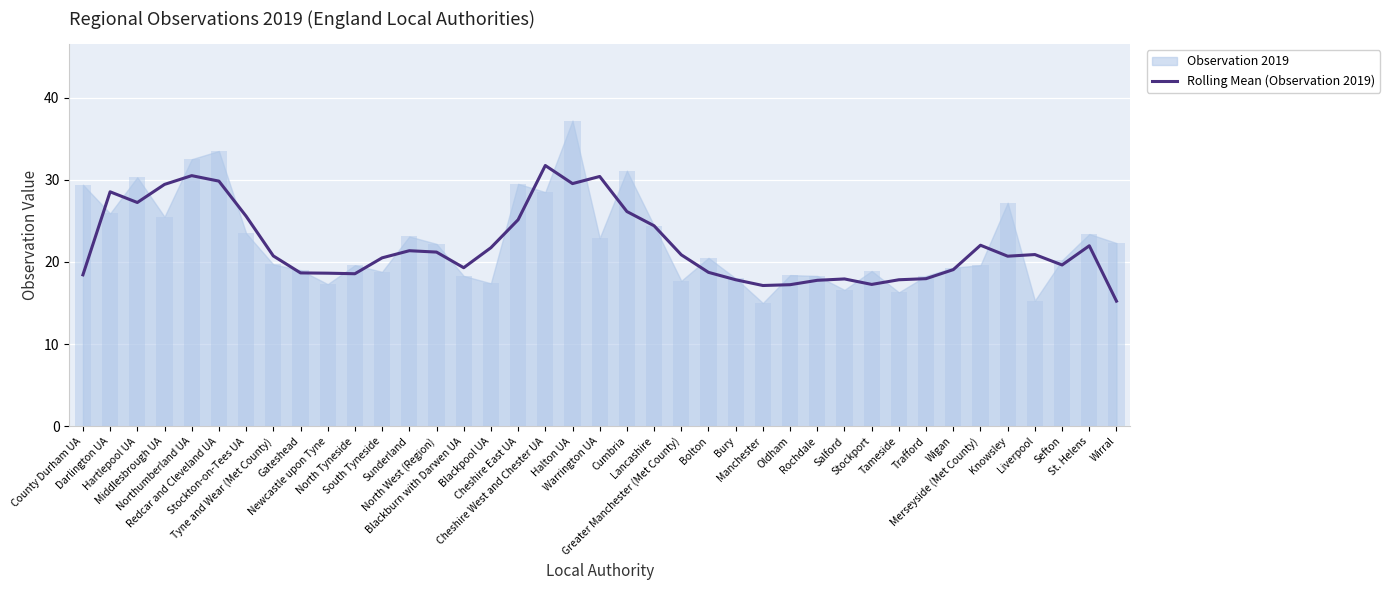

What is the sum of all values?

857.7